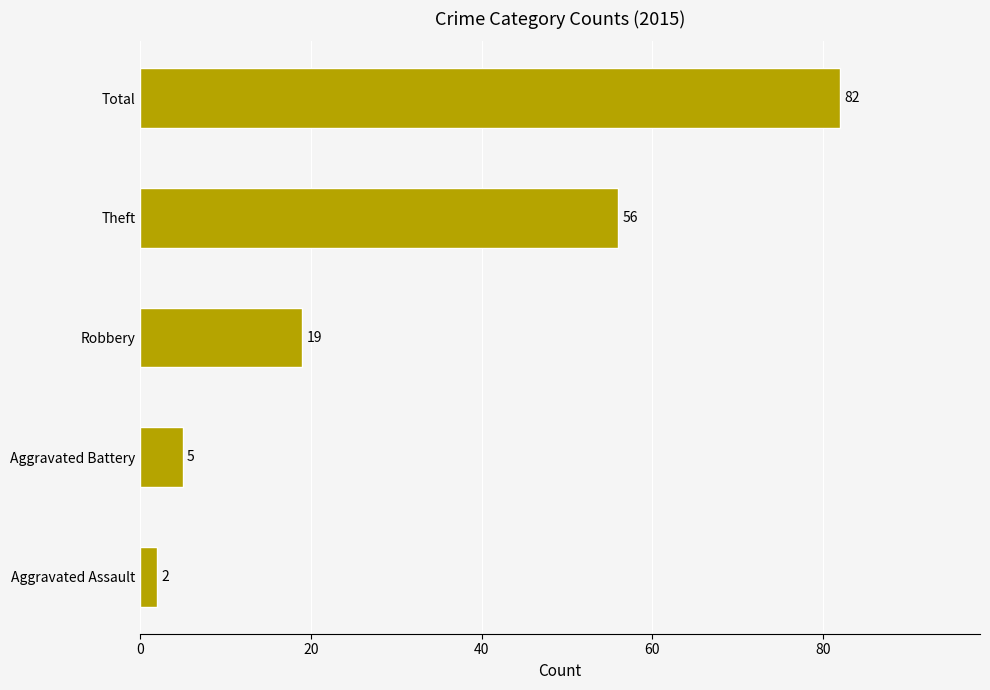

What is the difference between the values at Aggravated Assault and Aggravated Battery?

3